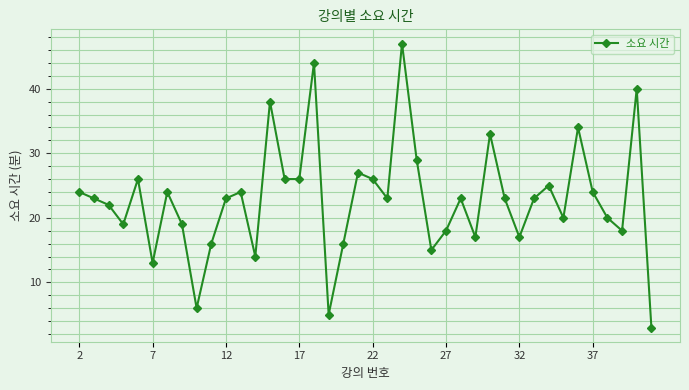

True or false: the data has more than 0 interior local peaks.

True